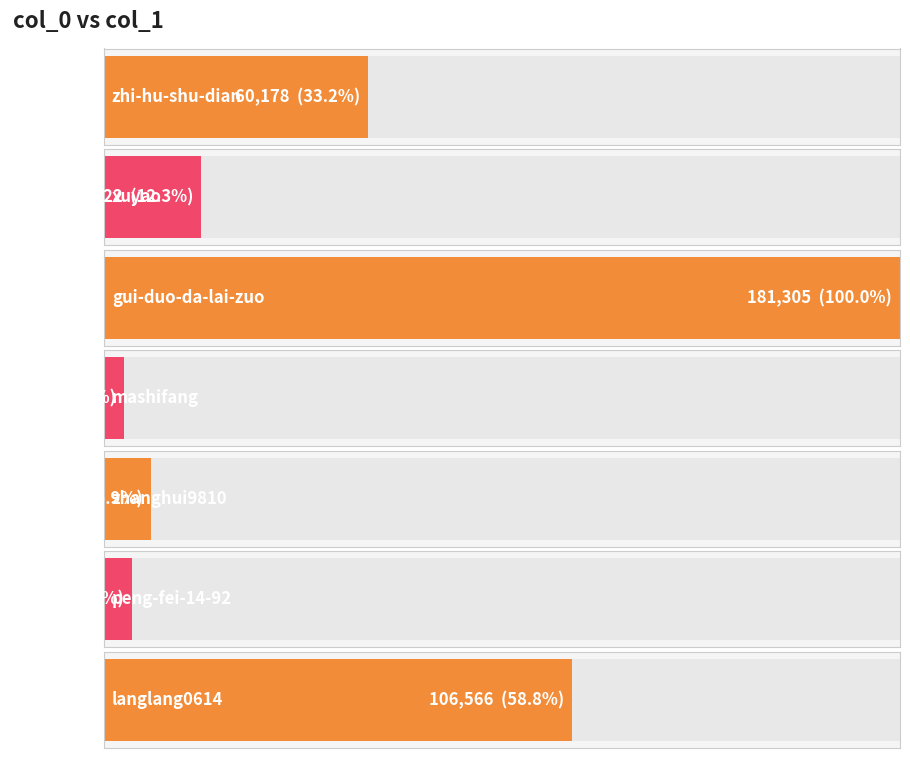

What is the sum of the values at zhanghui9810 and mashifang?

15296